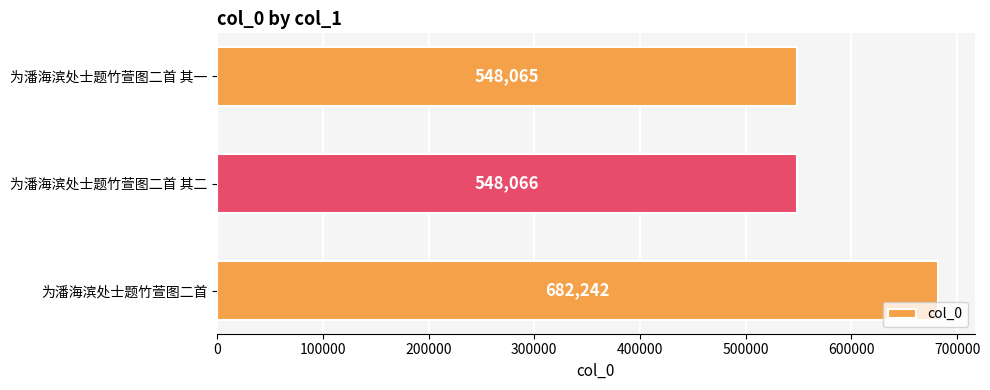

Reading bottom to top, list all the values displayed in this chart.

682242	548066	548065